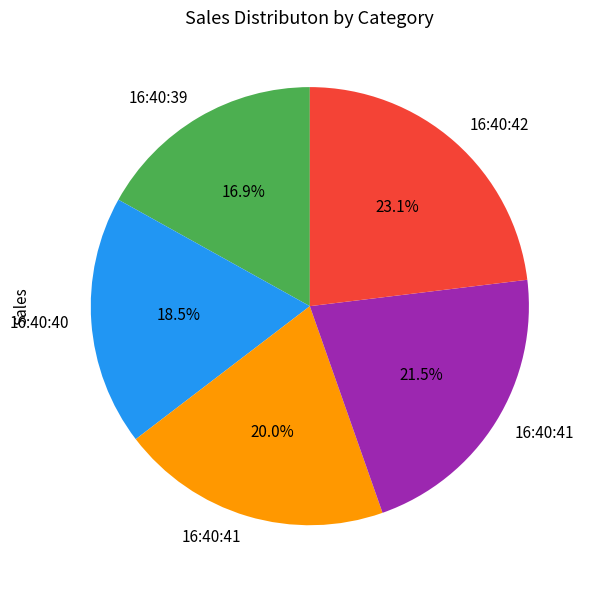

Is there a majority slice in this chart?

No